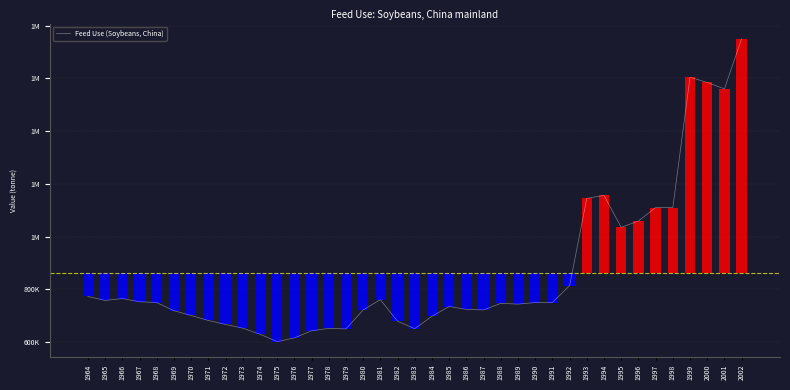

Reading right to left, transcribe all the data shown in this chart.

1750000	1560000	1584000	1604000	1110000	1110000	1059000	1035000	1156000	1145000	814000	750000	750000	744000	747000	722000	724000	735000	698000	651000	679000	761000	722000	650000	652000	643000	616000	602000	630000	653000	667000	682000	701000	719000	750000	753000	765000	758000	773000